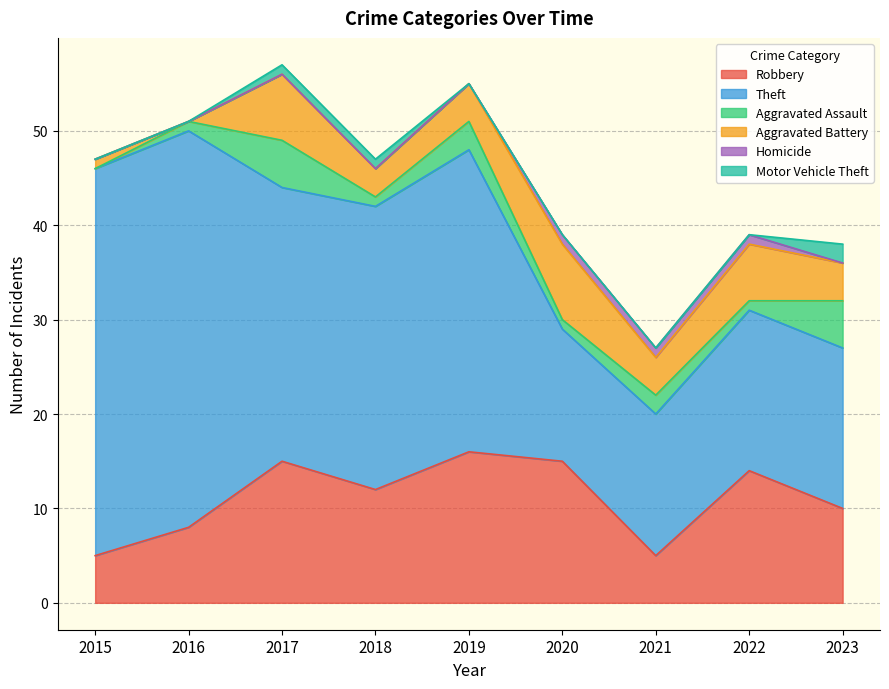

What is the approximate value of Motor Vehicle Theft at 2018?

1